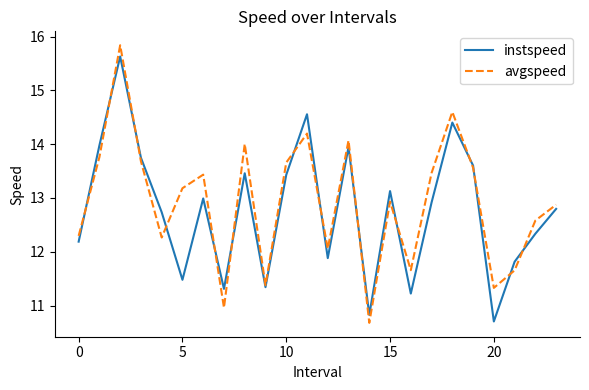

Which series ends up on top after the final intersection of avgspeed and instspeed?

avgspeed